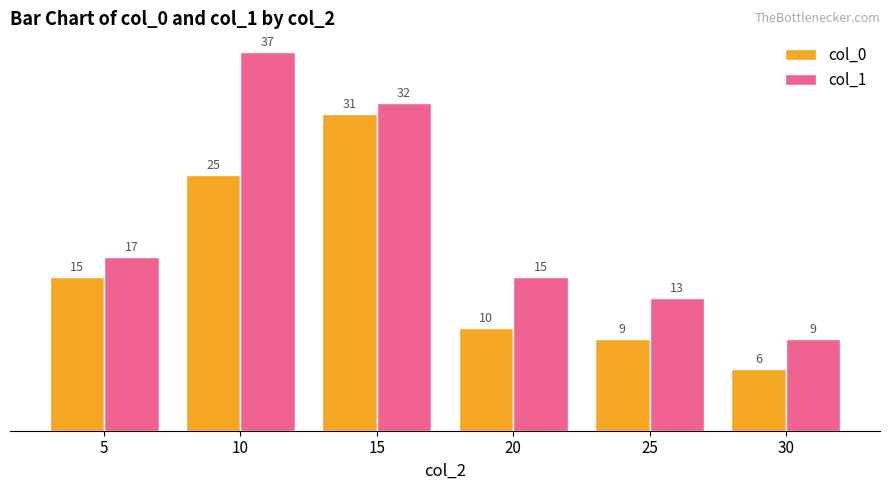

Reading left to right, transcribe all the data shown in this chart.

col_0: 15	25	31	10	9	6
col_1: 17	37	32	15	13	9